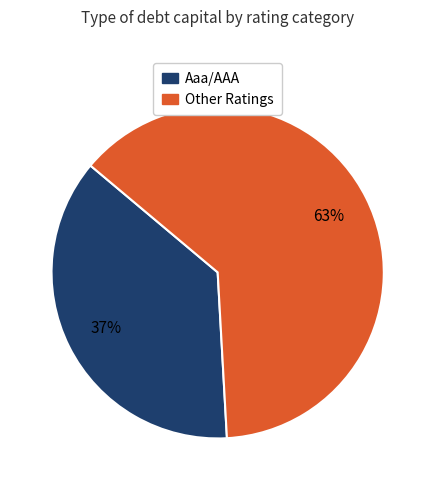

Is there a majority slice in this chart?

Yes